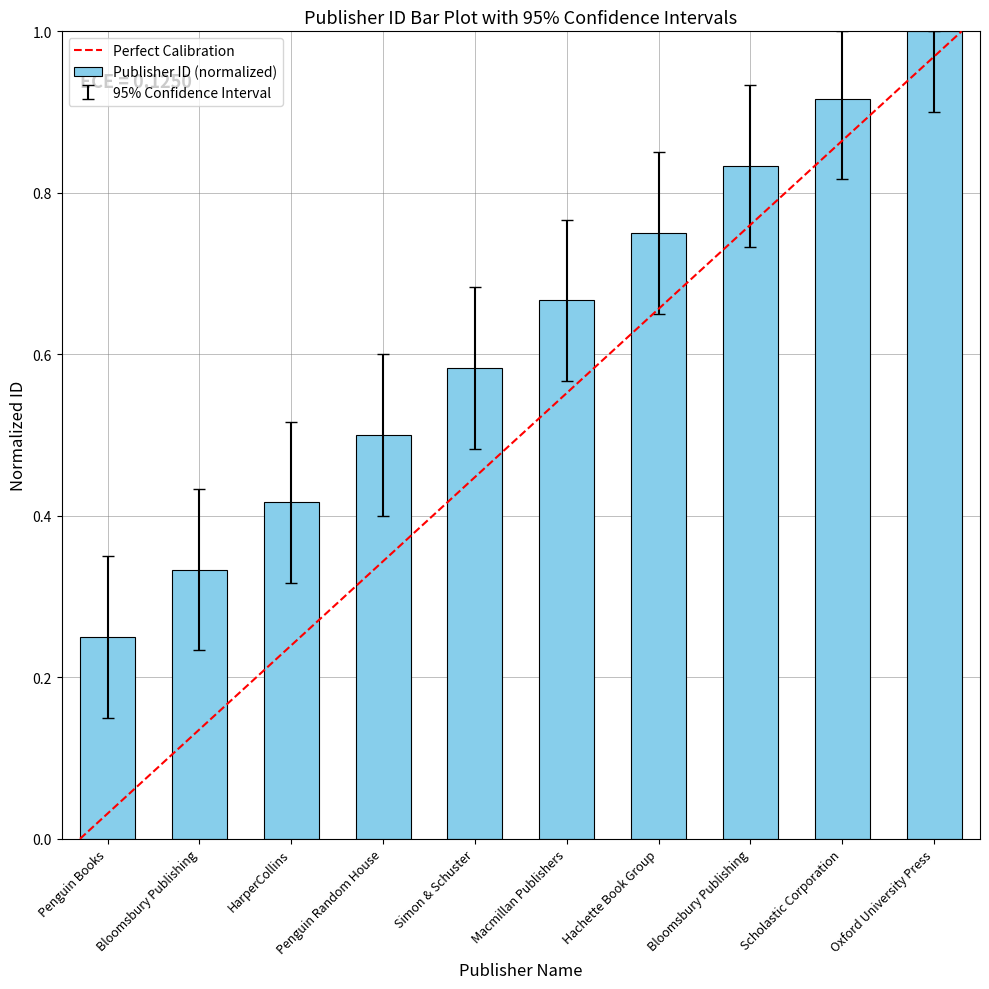

How many bars are there in total?

10